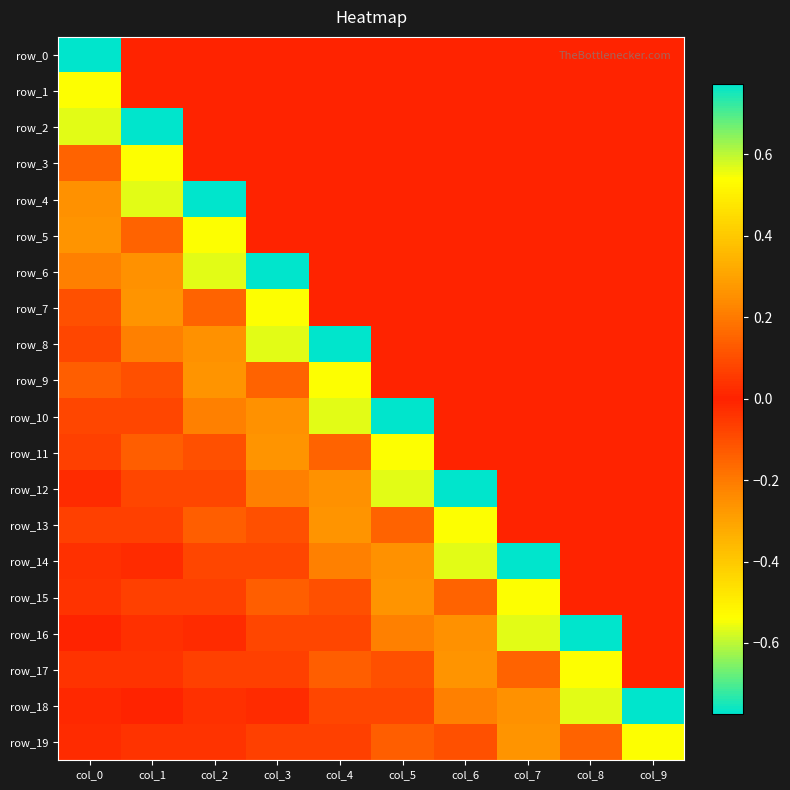

Reading right to left, list all the values displayed in this chart.

row_0: col_9=0.0	col_8=0.0	col_7=0.0	col_6=0.0	col_5=0.0	col_4=0.0	col_3=0.0	col_2=0.0	col_1=0.0	col_0=-0.8
row_1: col_9=0.0	col_8=0.0	col_7=0.0	col_6=0.0	col_5=0.0	col_4=0.0	col_3=0.0	col_2=0.0	col_1=0.0	col_0=-0.5
row_2: col_9=0.0	col_8=0.0	col_7=0.0	col_6=0.0	col_5=0.0	col_4=0.0	col_3=0.0	col_2=0.0	col_1=-0.8	col_0=-0.6
row_3: col_9=0.0	col_8=0.0	col_7=0.0	col_6=0.0	col_5=0.0	col_4=0.0	col_3=0.0	col_2=0.0	col_1=-0.5	col_0=0.1
row_4: col_9=0.0	col_8=0.0	col_7=0.0	col_6=0.0	col_5=0.0	col_4=0.0	col_3=0.0	col_2=-0.8	col_1=-0.6	col_0=-0.3
row_5: col_9=0.0	col_8=0.0	col_7=0.0	col_6=0.0	col_5=0.0	col_4=0.0	col_3=0.0	col_2=-0.5	col_1=0.1	col_0=-0.3
row_6: col_9=0.0	col_8=0.0	col_7=0.0	col_6=0.0	col_5=0.0	col_4=0.0	col_3=-0.8	col_2=-0.6	col_1=-0.3	col_0=-0.2
row_7: col_9=0.0	col_8=0.0	col_7=0.0	col_6=0.0	col_5=0.0	col_4=0.0	col_3=-0.5	col_2=0.1	col_1=-0.3	col_0=0.1
row_8: col_9=0.0	col_8=0.0	col_7=0.0	col_6=0.0	col_5=0.0	col_4=-0.8	col_3=-0.6	col_2=-0.3	col_1=-0.2	col_0=-0.1
row_9: col_9=0.0	col_8=0.0	col_7=0.0	col_6=0.0	col_5=0.0	col_4=-0.5	col_3=0.1	col_2=-0.3	col_1=0.1	col_0=-0.1
row_10: col_9=0.0	col_8=0.0	col_7=0.0	col_6=0.0	col_5=-0.8	col_4=-0.6	col_3=-0.3	col_2=-0.2	col_1=-0.1	col_0=-0.1
row_11: col_9=0.0	col_8=0.0	col_7=0.0	col_6=0.0	col_5=-0.5	col_4=0.1	col_3=-0.3	col_2=0.1	col_1=-0.1	col_0=0.1
row_12: col_9=0.0	col_8=0.0	col_7=0.0	col_6=-0.8	col_5=-0.6	col_4=-0.3	col_3=-0.2	col_2=-0.1	col_1=-0.1	col_0=-0.0
row_13: col_9=0.0	col_8=0.0	col_7=0.0	col_6=-0.5	col_5=0.1	col_4=-0.3	col_3=0.1	col_2=-0.1	col_1=0.1	col_0=-0.1
row_14: col_9=0.0	col_8=0.0	col_7=-0.8	col_6=-0.6	col_5=-0.3	col_4=-0.2	col_3=-0.1	col_2=-0.1	col_1=-0.0	col_0=-0.0
row_15: col_9=0.0	col_8=0.0	col_7=-0.5	col_6=0.1	col_5=-0.3	col_4=0.1	col_3=-0.1	col_2=0.1	col_1=-0.1	col_0=0.0
row_16: col_9=0.0	col_8=-0.8	col_7=-0.6	col_6=-0.3	col_5=-0.2	col_4=-0.1	col_3=-0.1	col_2=-0.0	col_1=-0.0	col_0=-0.0
row_17: col_9=0.0	col_8=-0.5	col_7=0.1	col_6=-0.3	col_5=0.1	col_4=-0.1	col_3=0.1	col_2=-0.1	col_1=0.0	col_0=-0.0
row_18: col_9=-0.8	col_8=-0.6	col_7=-0.3	col_6=-0.2	col_5=-0.1	col_4=-0.1	col_3=-0.0	col_2=-0.0	col_1=-0.0	col_0=-0.0
row_19: col_9=-0.5	col_8=0.1	col_7=-0.3	col_6=0.1	col_5=-0.1	col_4=0.1	col_3=-0.1	col_2=0.0	col_1=-0.0	col_0=0.0